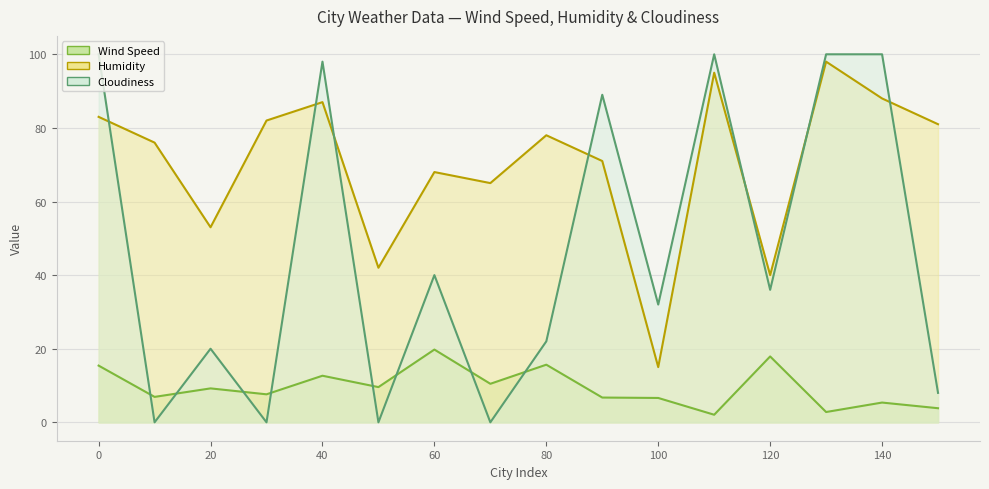

True or false: Humidity and Wind Speed cross at least once.

False